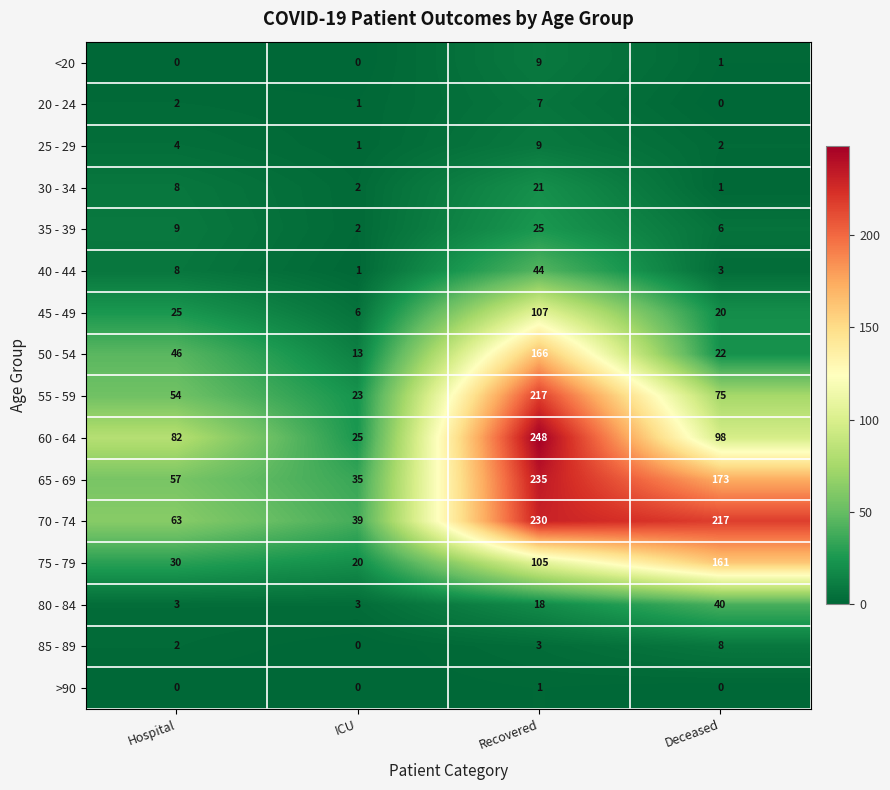

What value does the 25 - 29 series have at Hospital?

4